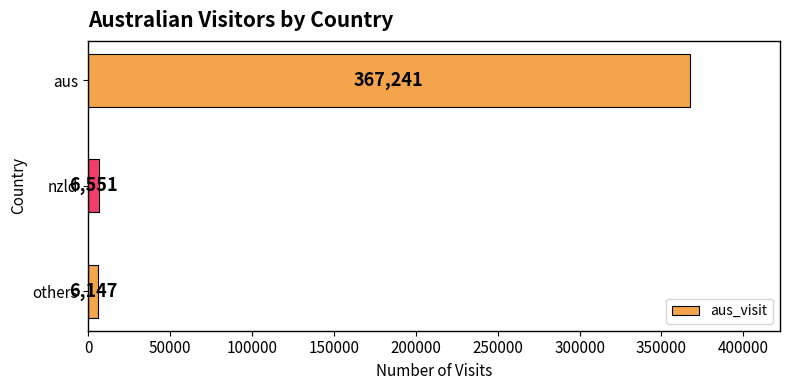

How many data points are less than 6551?

1